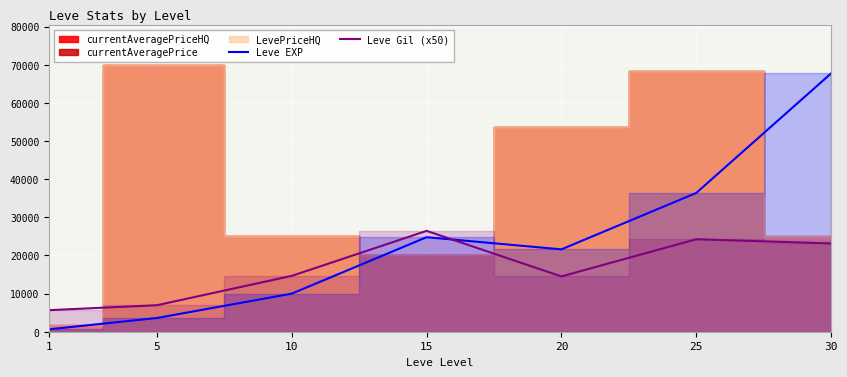

True or false: Leve EXP and Leve Gil (x50) intersect in this chart.

True